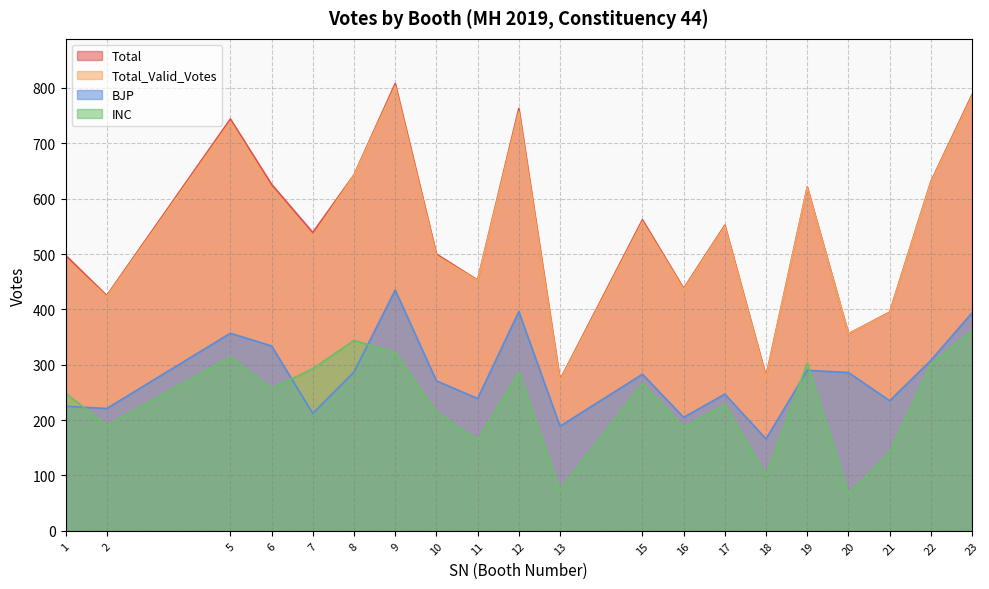

True or false: Total and INC intersect in this chart.

False